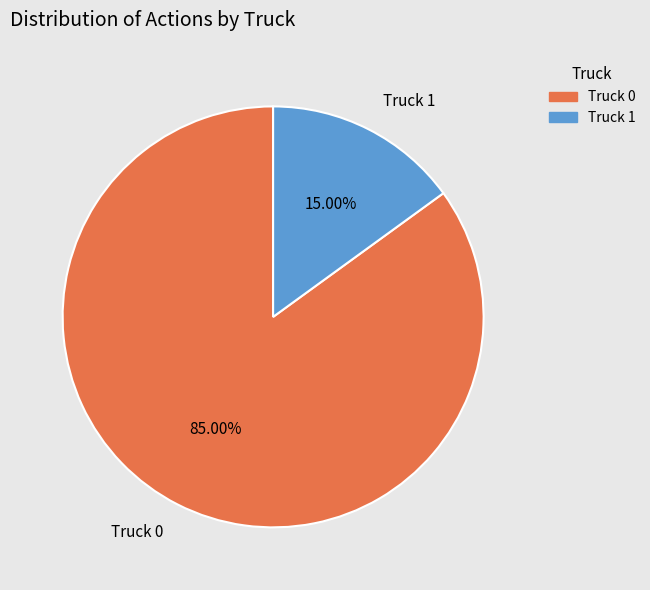

Count the number of slices in the pie.

2